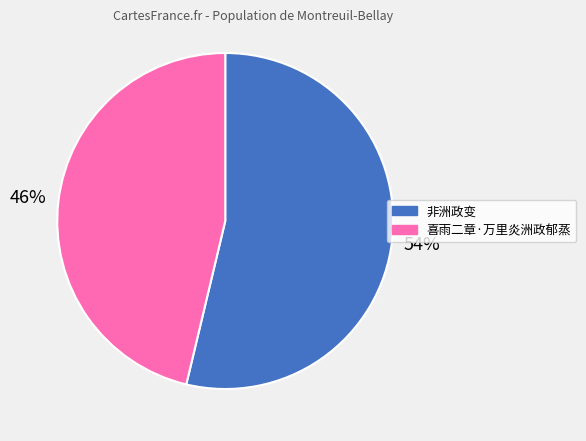

Which slice is the largest?

非洲政变